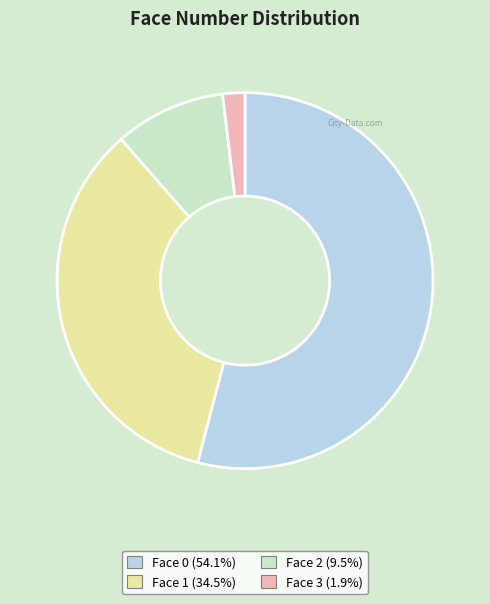

What is the ratio of the value at Face 0 (54.1%) to the value at Face 1 (34.5%)?

1.6